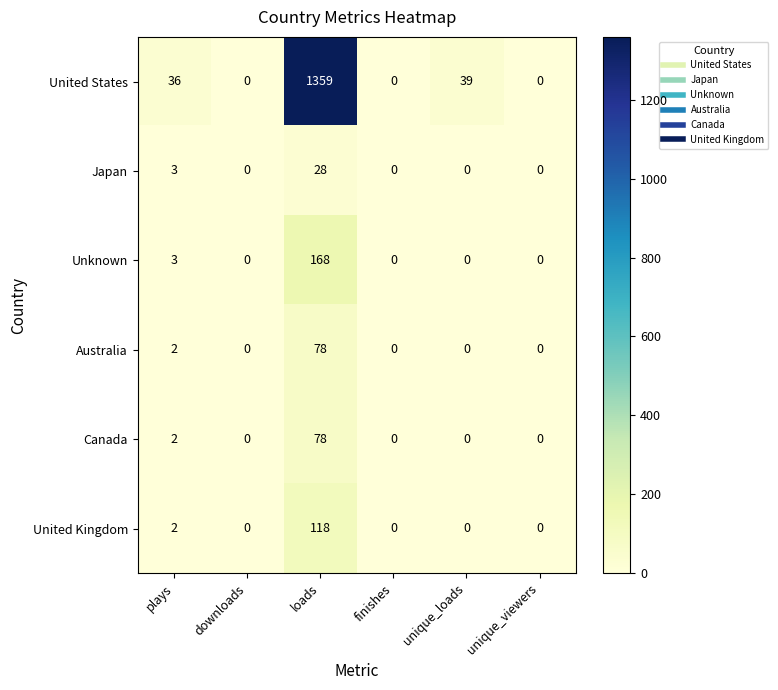

Which category has the highest value across all series?

loads